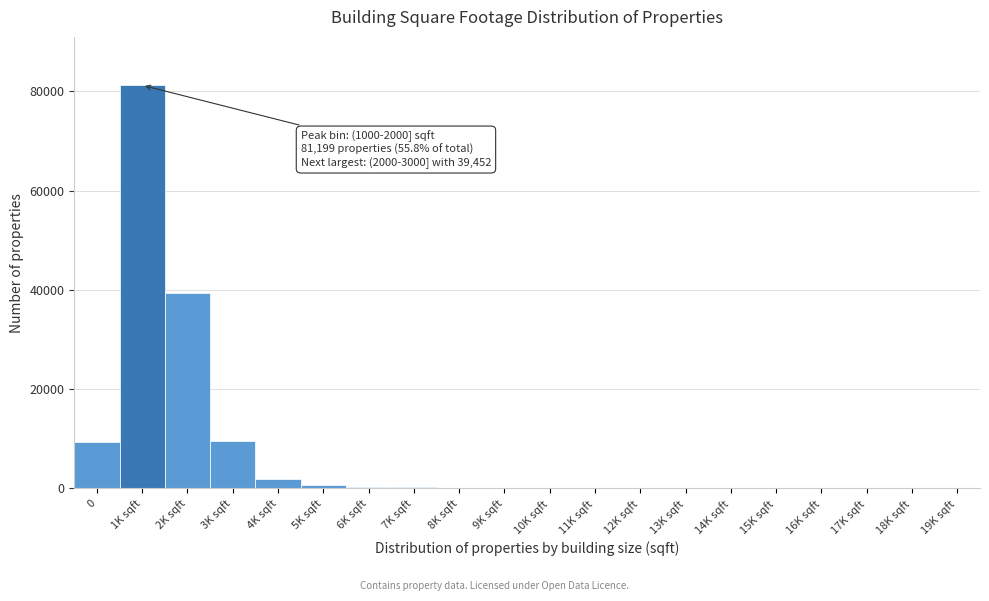

What is the sum of all values?

143789